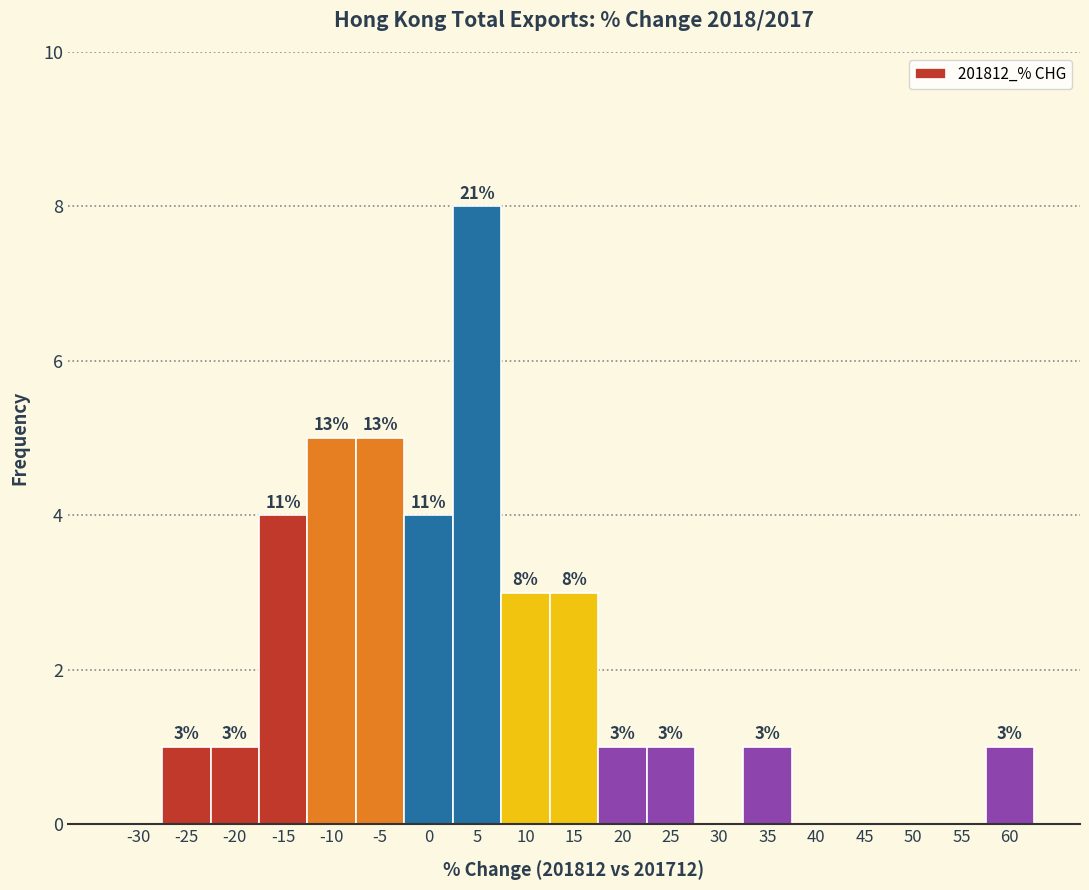

Reading left to right, what are all the values shown in this chart?

-30=0	-25=1	-20=1	-15=4	-10=5	-5=5	0=4	5=8	10=3	15=3	20=1	25=1	30=0	35=1	40=0	45=0	50=0	55=0	60=1